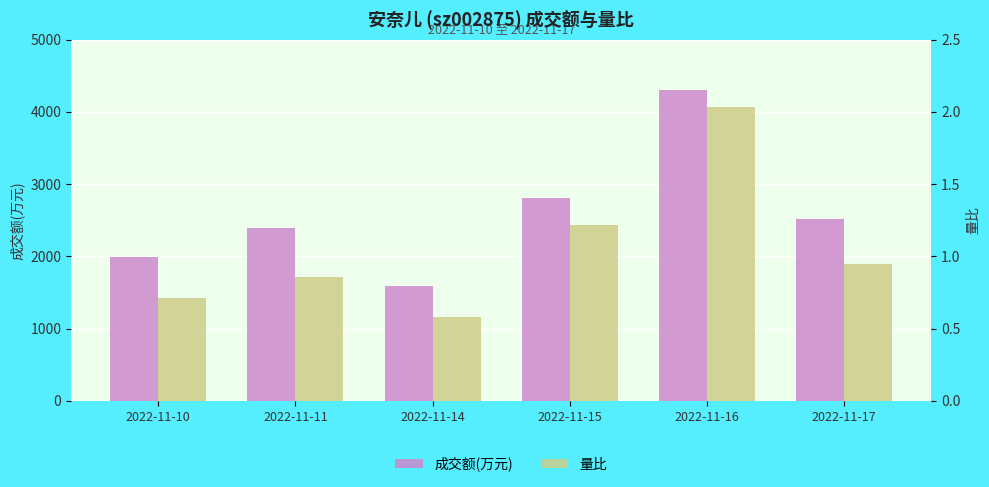

Which series has the widest spread of values?

成交额(万元)